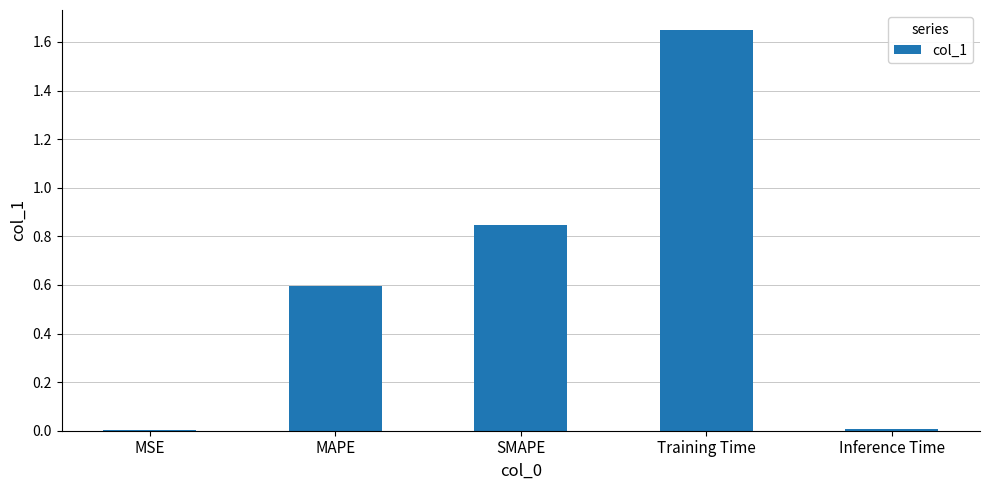

Which category has the highest value across all series?

Training Time